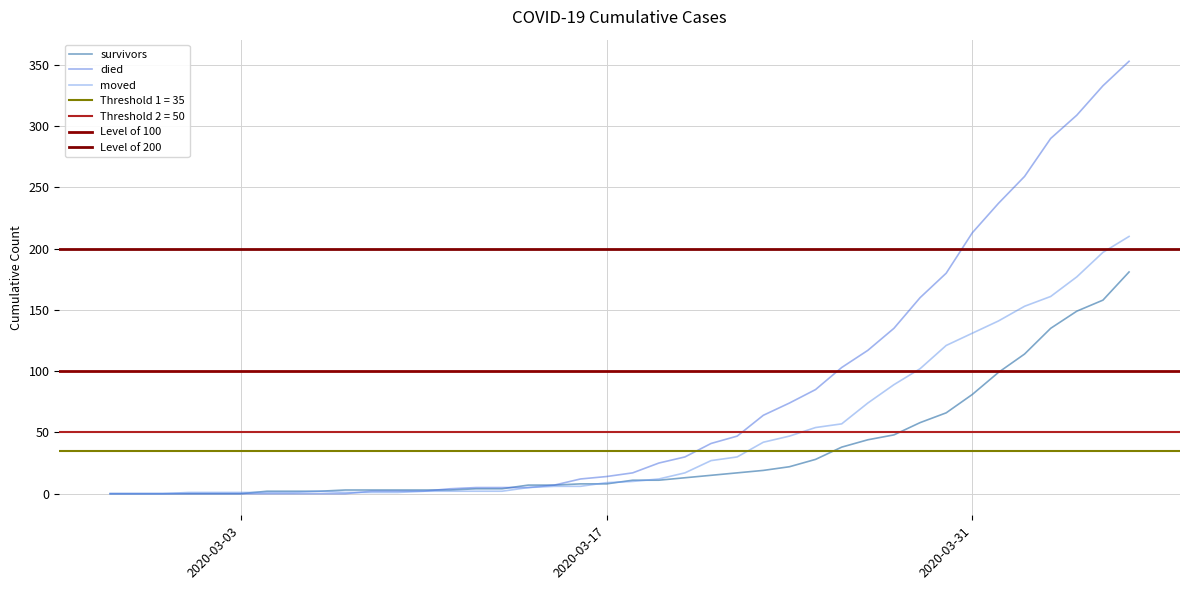

What is the value of the survivors point at the 29th from the left?

38